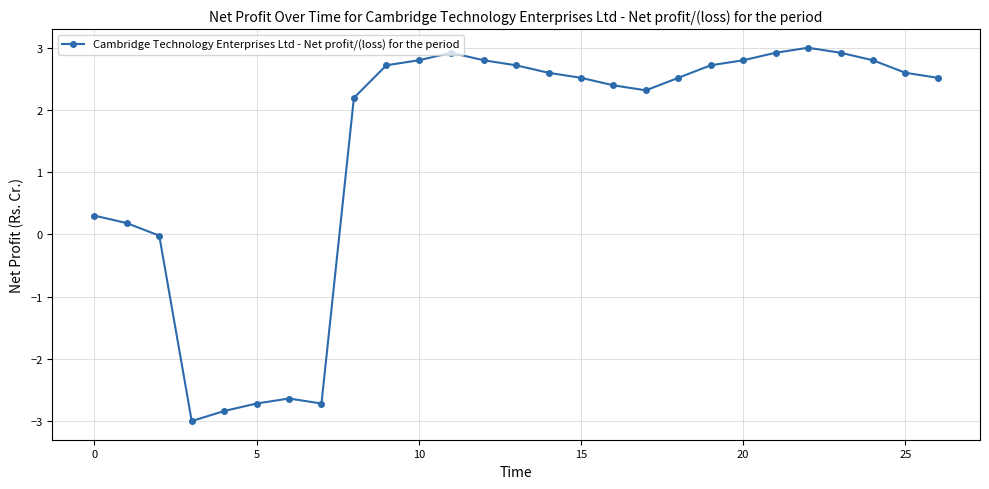

True or false: there are more than 2 points higher than both neighbors.

True